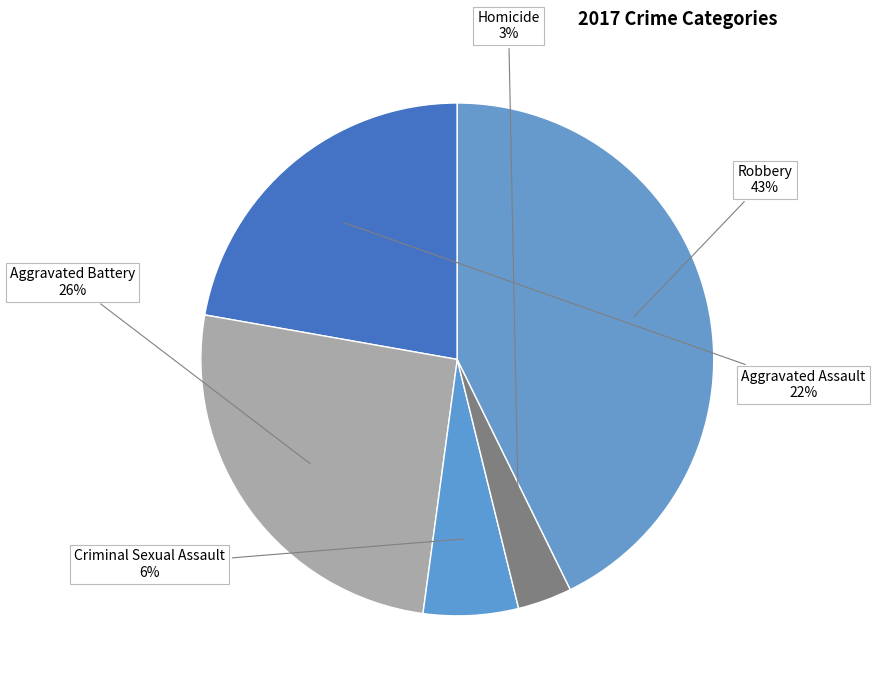

To the nearest percent, what is the average slice percentage?

20%